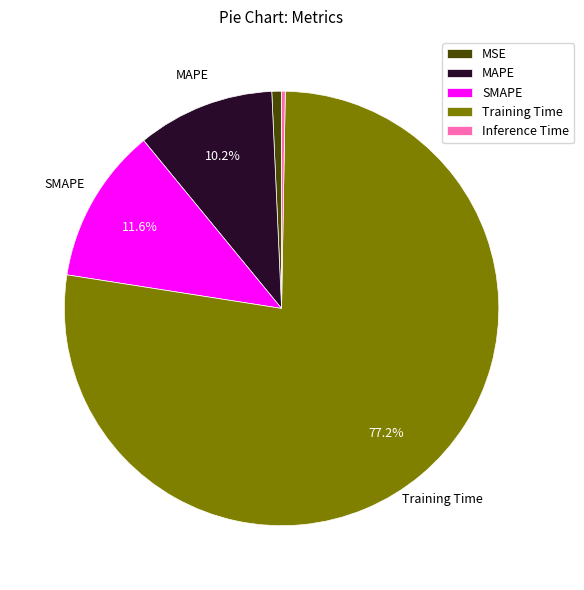

To the nearest percent, what is the combined percentage of MAPE and SMAPE?

22%